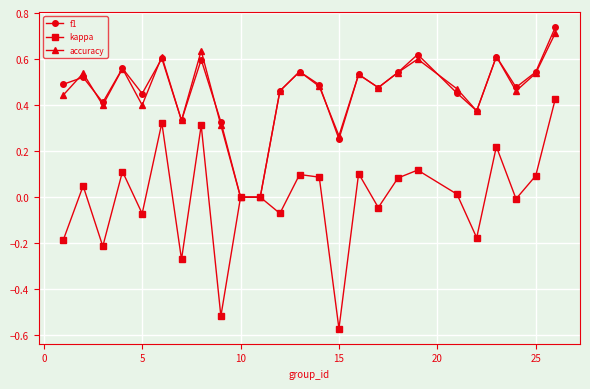

Which series has the largest range (max minus min)?

kappa